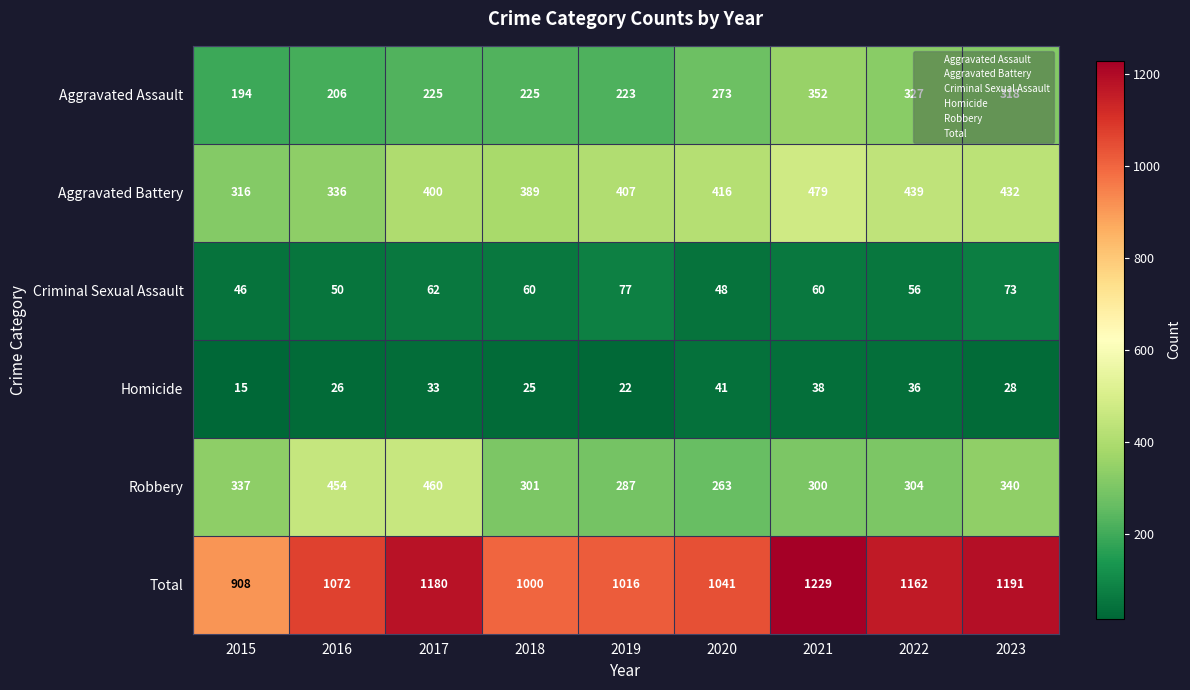

What value does the Criminal Sexual Assault series have at 2023, to the nearest 5?

75